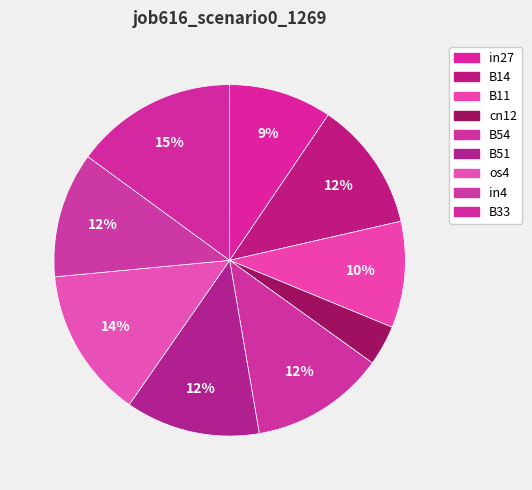

How many segments does this pie chart have?

9